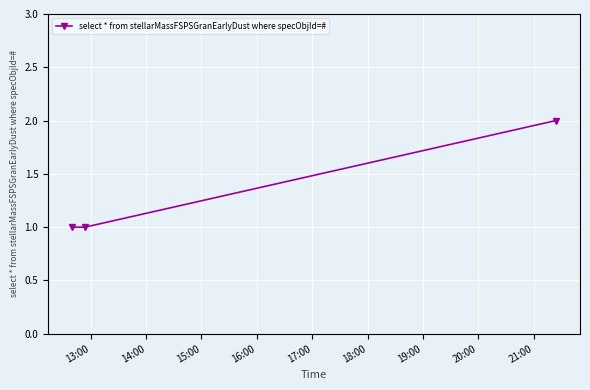

Reading left to right, list all the values displayed in this chart.

1	1	2